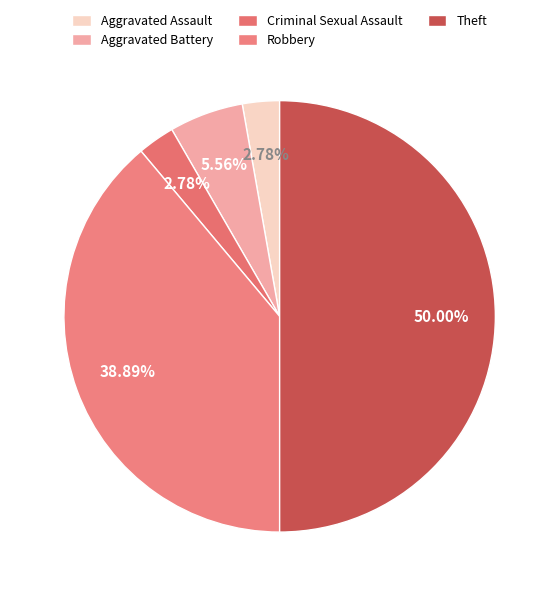

To the nearest percent, what is the average slice percentage?

20%